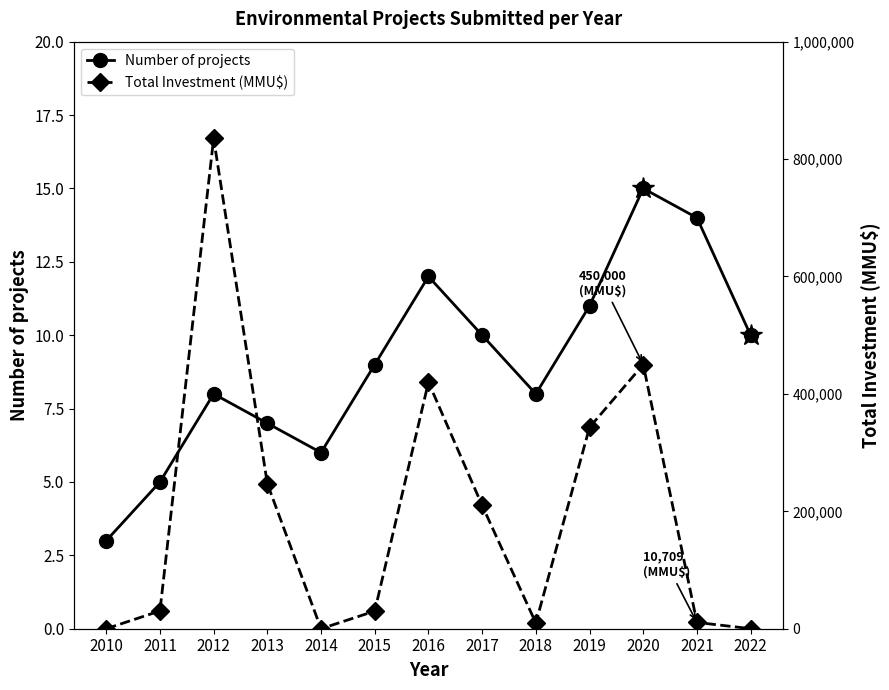

True or false: Total Investment (MMU$) has more than 2 interior local peaks.

True